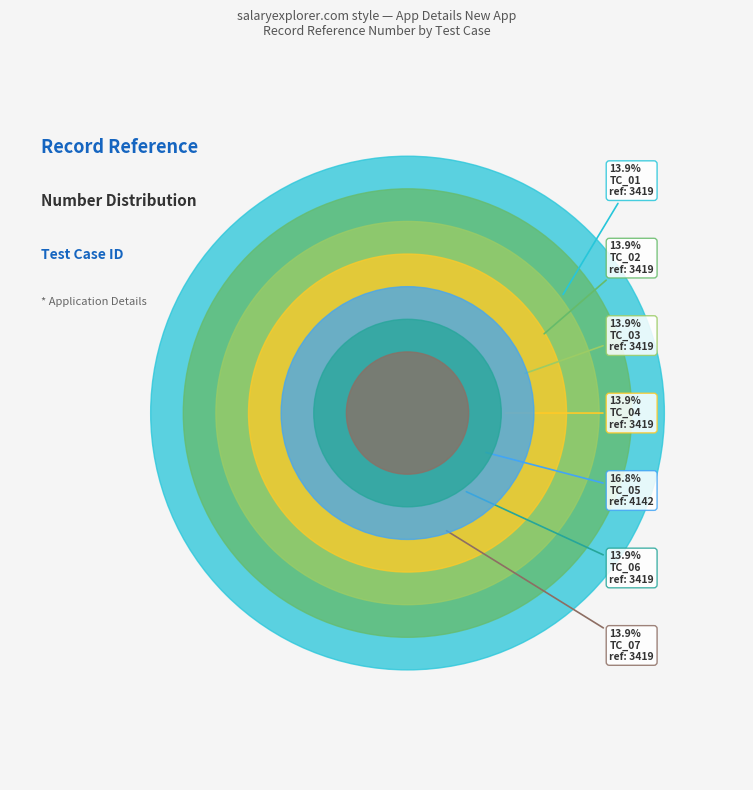

To the nearest percent, what is the difference between the AT_MAppDetails_NewApp_01 and AT_MAppDetails_NewApp_05 slice percentages?

3%